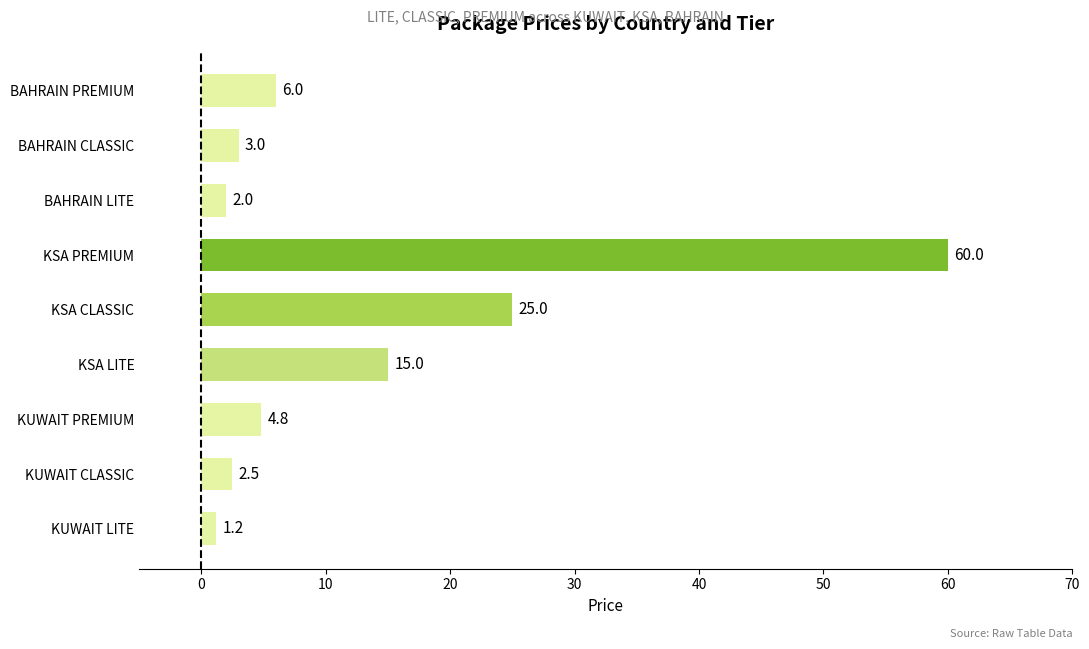

Where is the data nearest to the value 30?

KSA CLASSIC